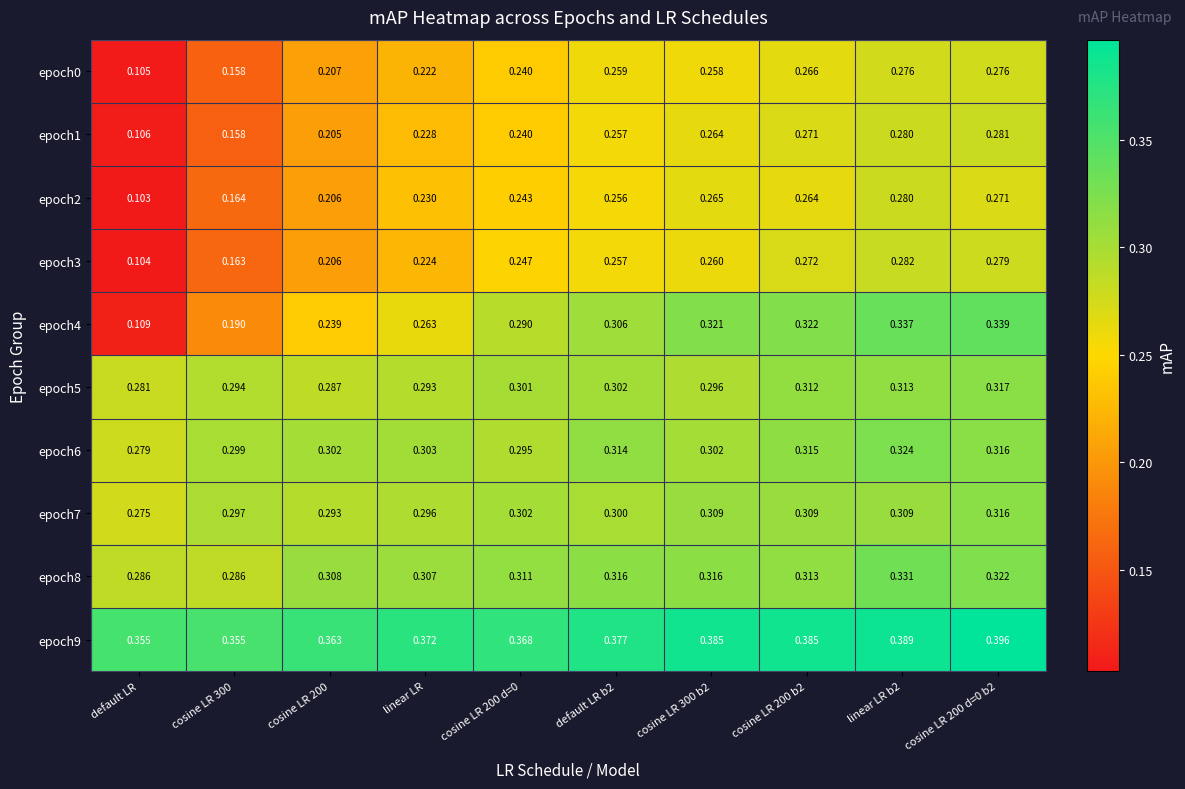

At which label does epoch5 reach its minimum?

default LR